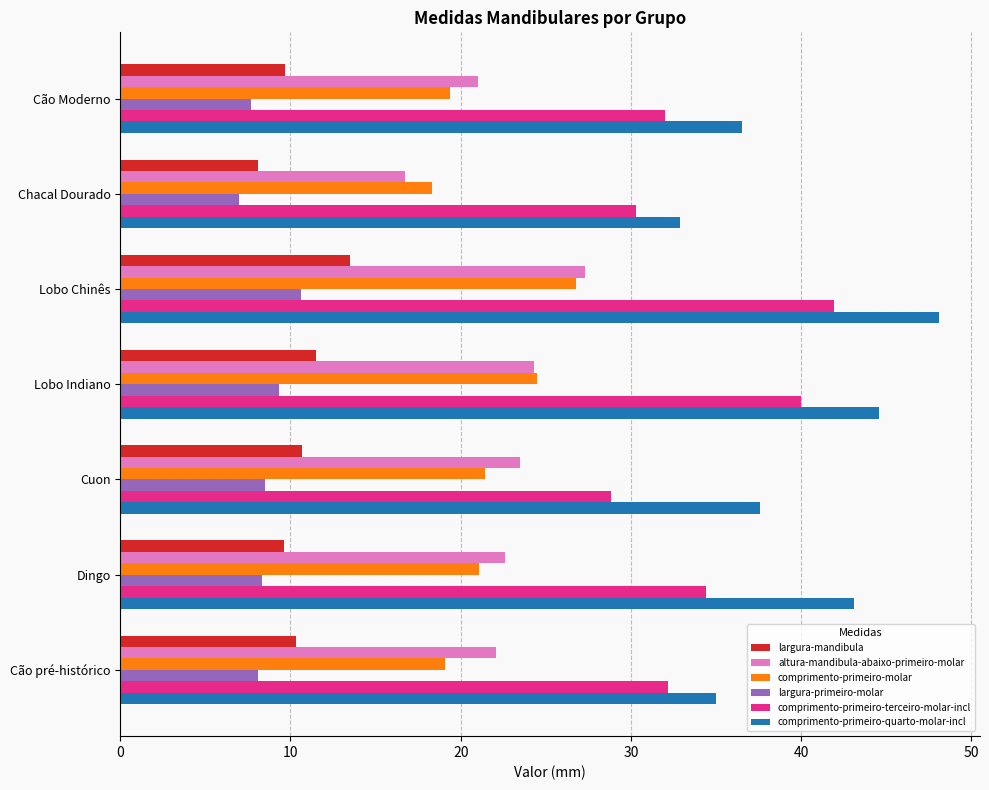

At which category is the sum across all series the highest?

Lobo Chinês